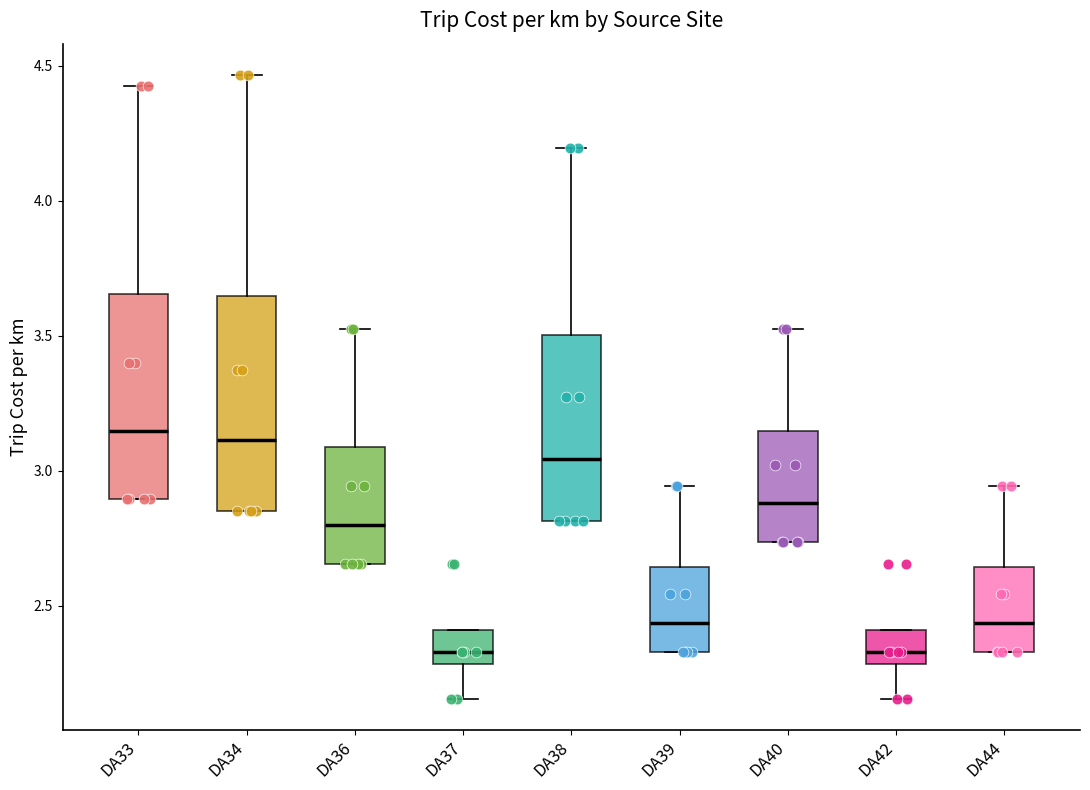

Reading left to right, transcribe this box plot: for each box, give where its median line is, the range the box spans, and where its two whiskers end, as read against the y-axis. The values are not printed on the chart, so give them approximately, as read against the axis.

DA33: median 3.15, box 2.90 to 3.65, whiskers 2.90 to 4.45
DA34: median 3.10, box 2.85 to 3.65, whiskers 2.85 to 4.45
DA36: median 2.80, box 2.65 to 3.10, whiskers 2.65 to 3.55
DA37: median 2.35, box 2.30 to 2.40, whiskers 2.15 to 2.40
DA38: median 3.05, box 2.80 to 3.50, whiskers 2.80 to 4.20
DA39: median 2.45, box 2.35 to 2.65, whiskers 2.35 to 2.95
DA40: median 2.90, box 2.75 to 3.15, whiskers 2.75 to 3.55
DA42: median 2.35, box 2.30 to 2.40, whiskers 2.15 to 2.40
DA44: median 2.45, box 2.35 to 2.65, whiskers 2.35 to 2.95